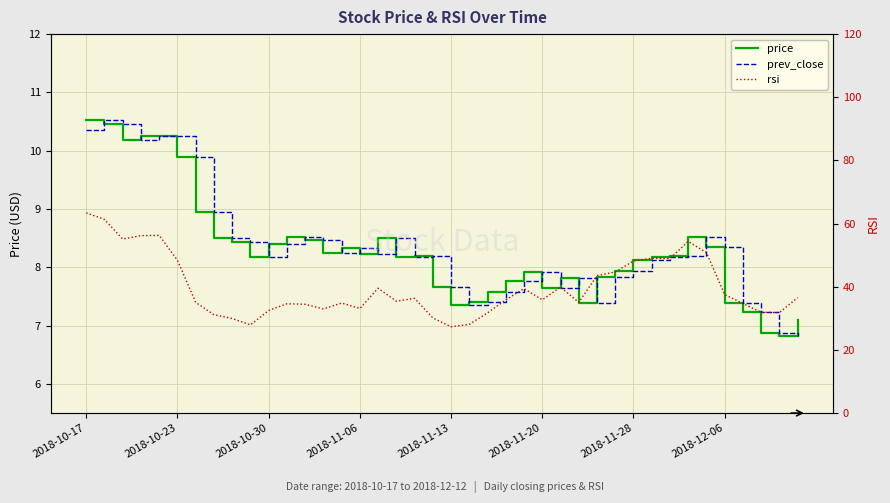

The value of rsi at 11 is 34.6. True or false?

True